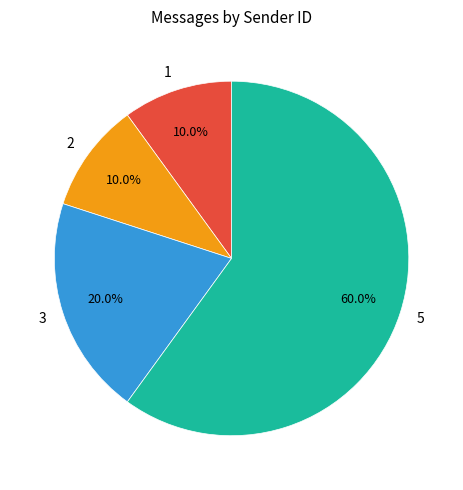

Which slice is the largest?

5